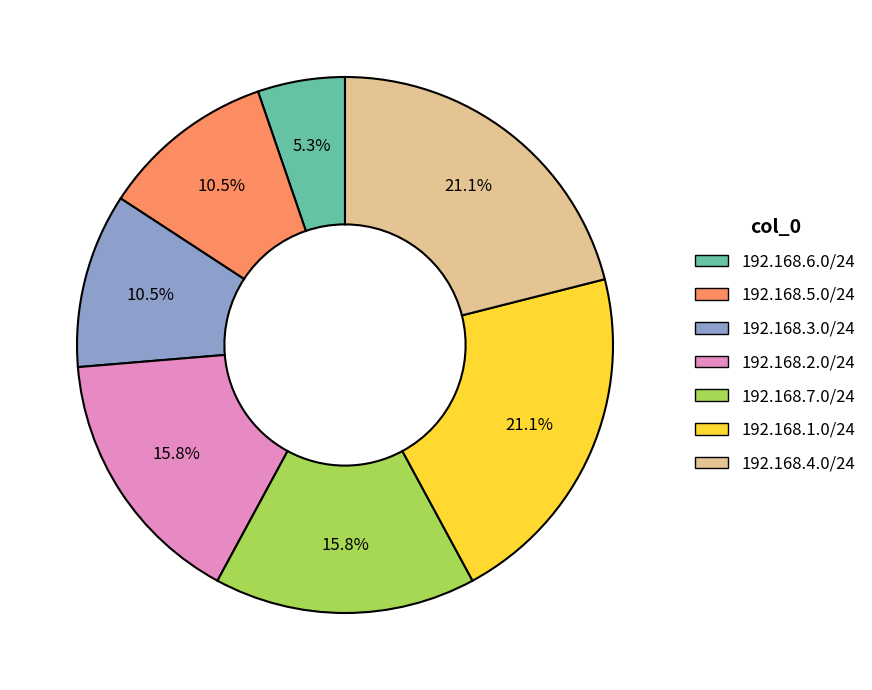

Which category has the smallest portion of the pie?

192.168.6.0/24